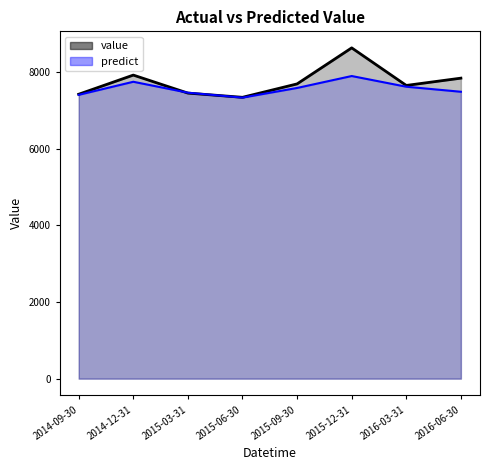

How many times do value and predict cross each other?

2